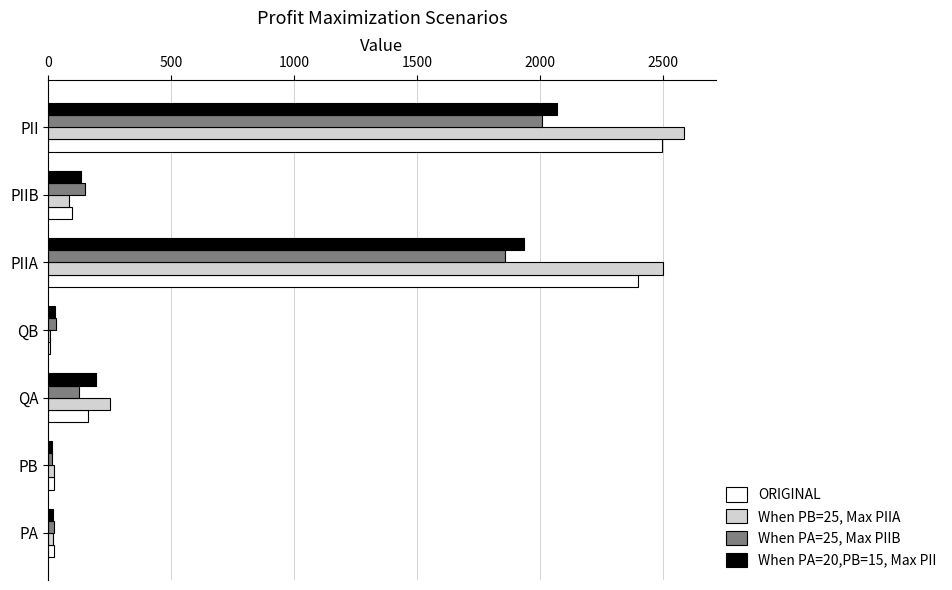

At which category is the sum across all series the highest?

PII